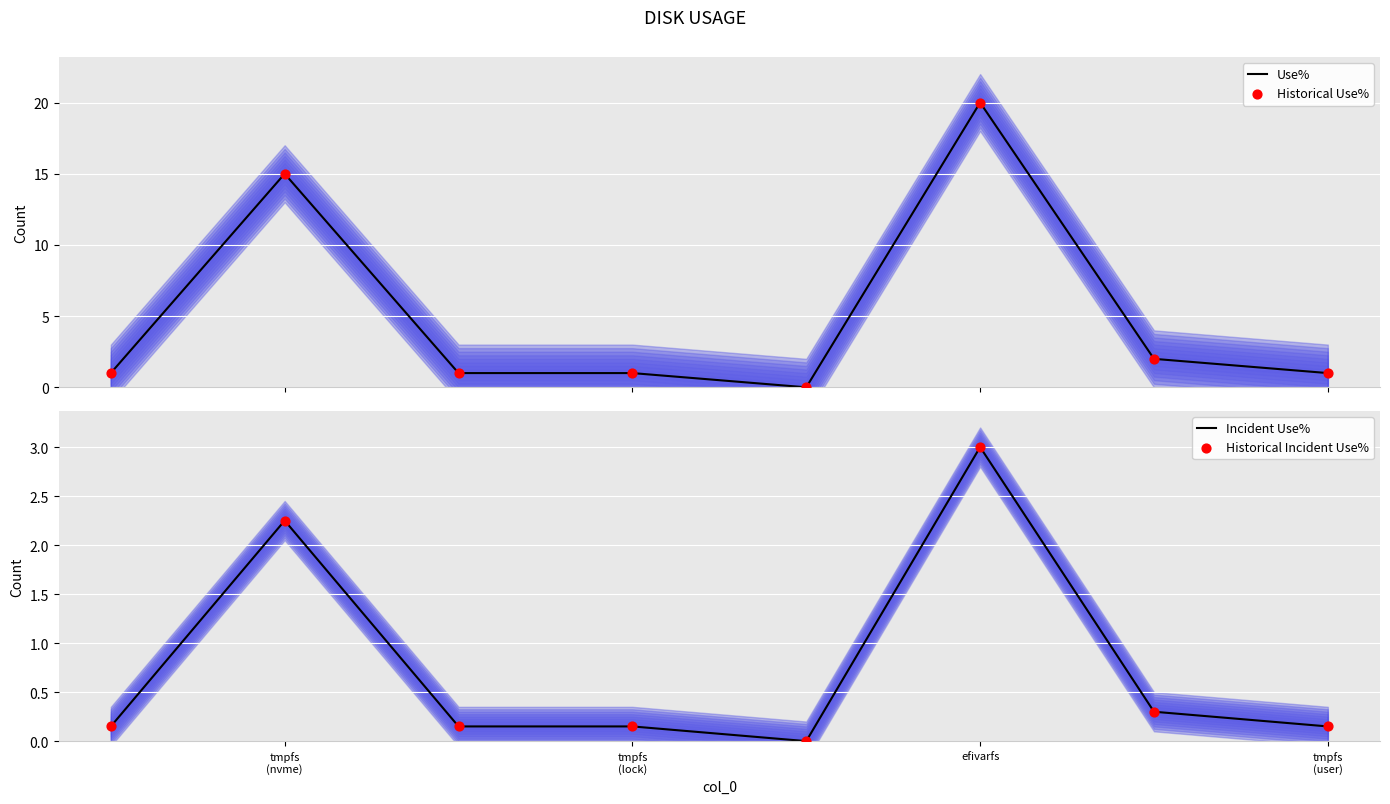

Is it true that Incident Use% equals 4.7 at efivarfs?

False